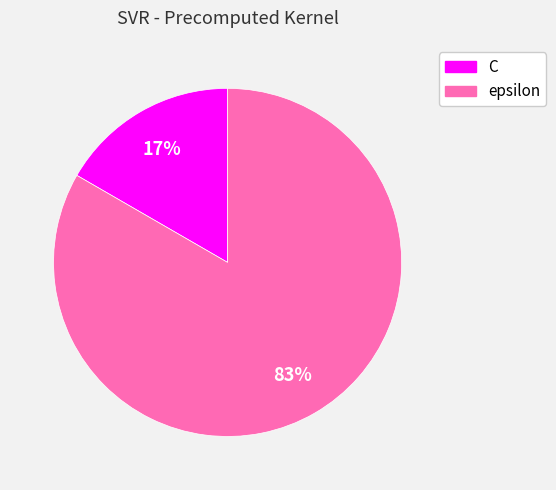

How many segments does this pie chart have?

2